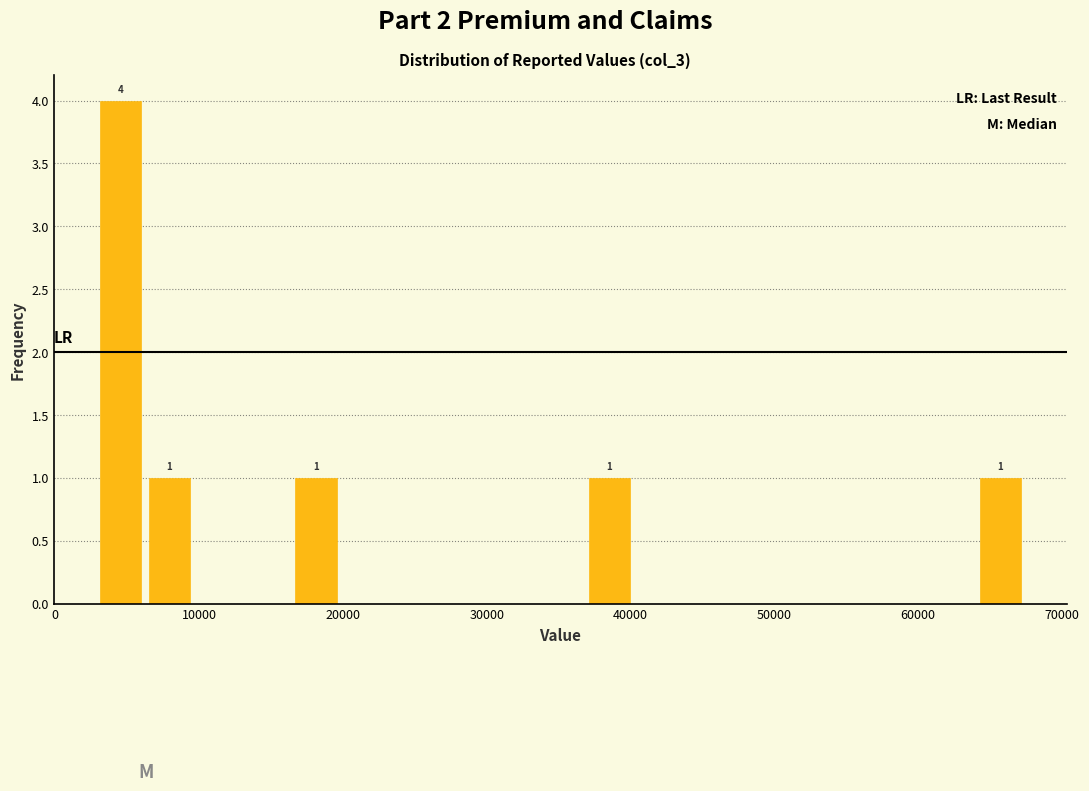

Read against the x-axis, roughly where is the centre of the tallest bar?

5000